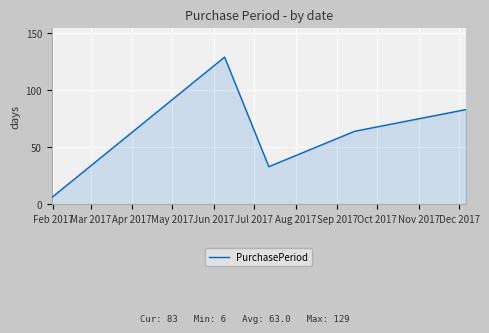

True or false: there are more than 0 points higher than both neighbors.

True